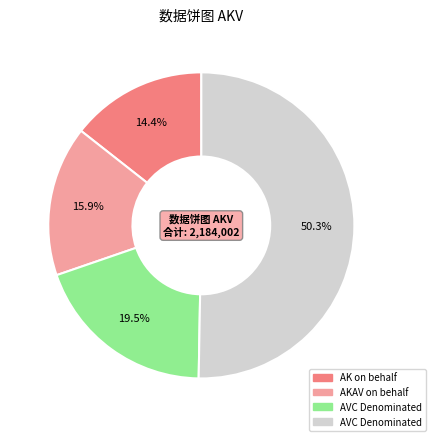

Does any single category account for the majority?

Yes